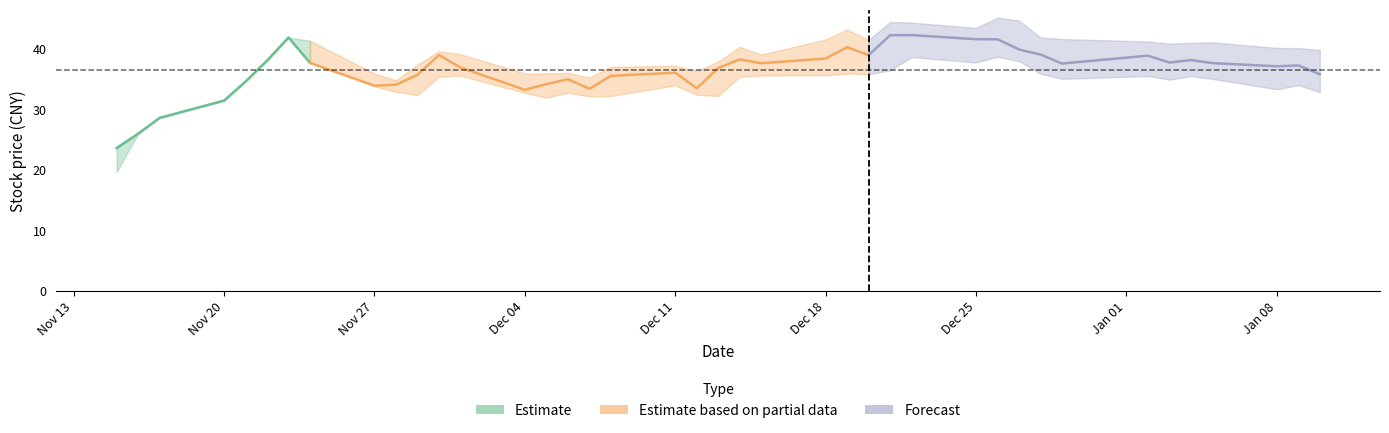

True or false: close has more than 2 points higher than both neighbors.

True